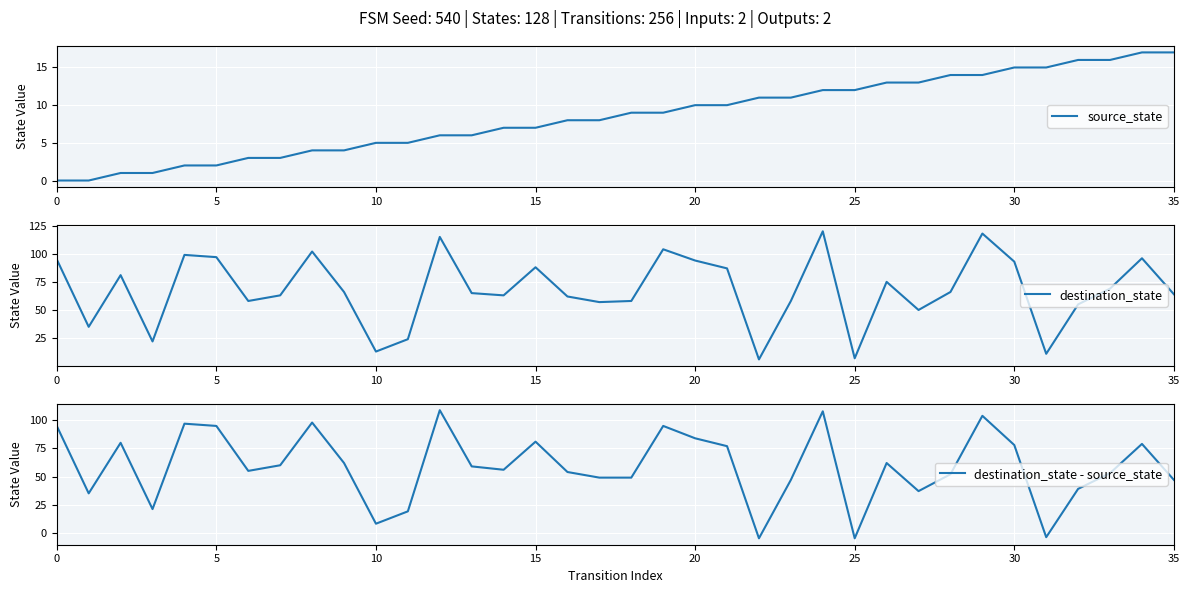

How many series are shown in this chart?

3